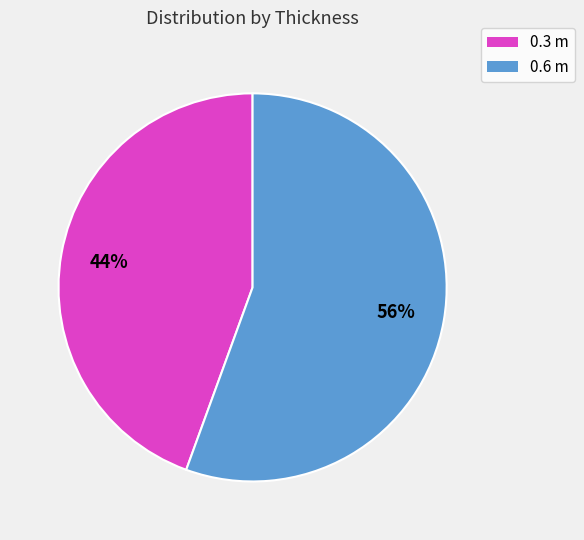

Is there any slice that represents more than half of the pie?

Yes